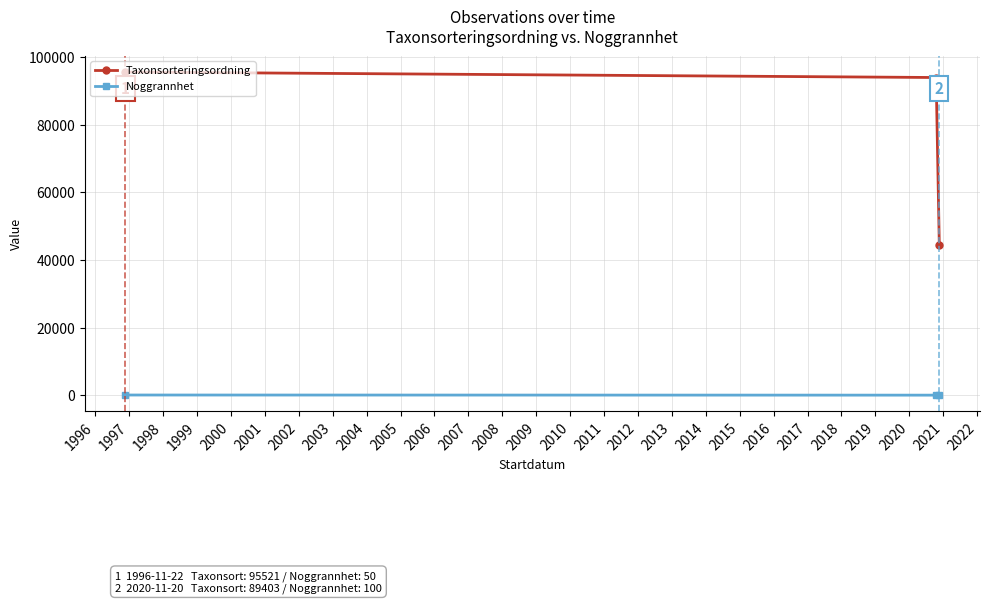

Count the Noggrannhet values in the range 10 to 100.

3